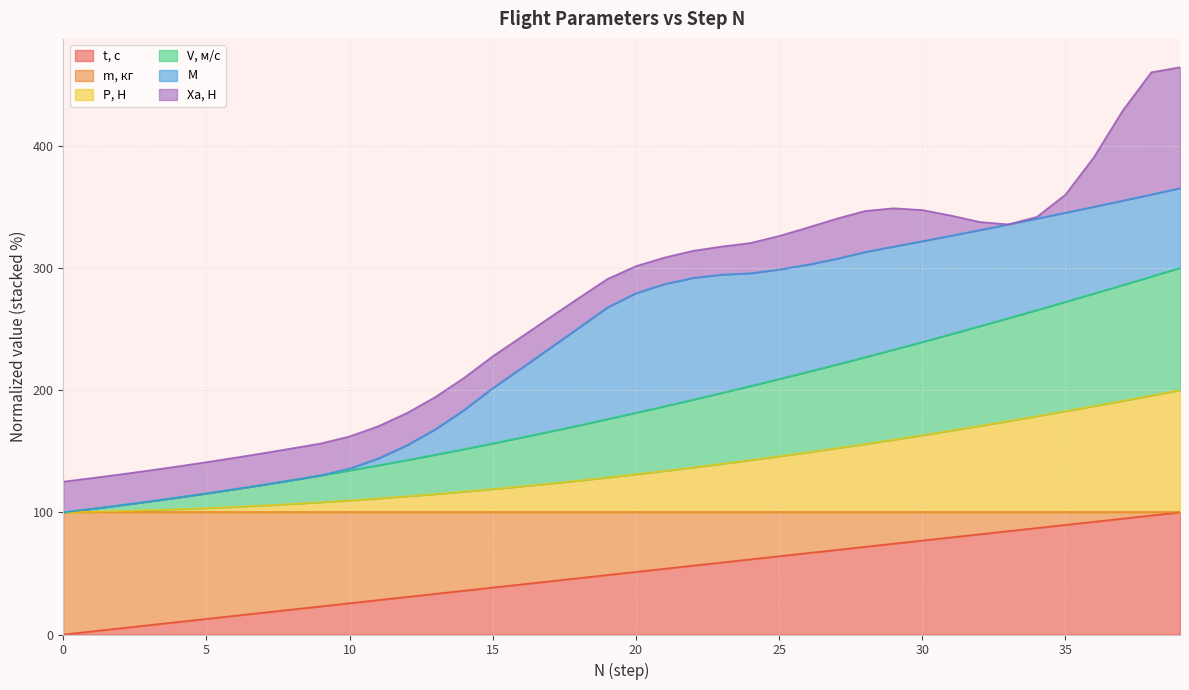

Where is P, Н nearest to the value 150?

26